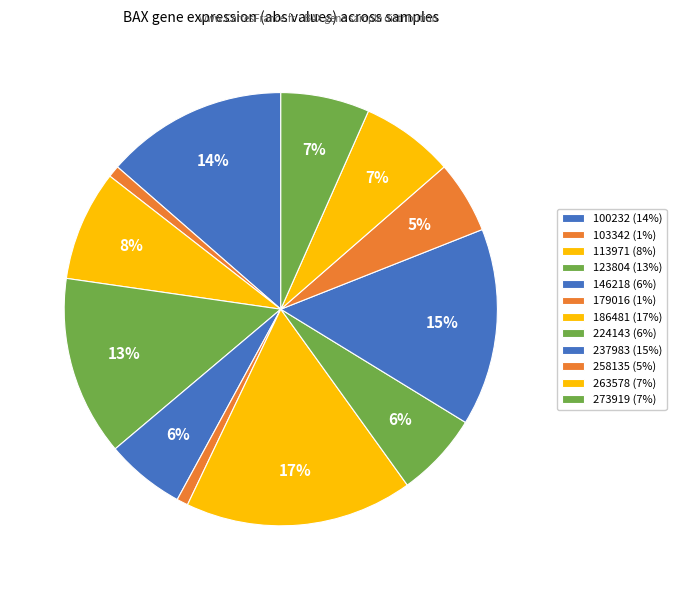

Count the number of slices in the pie.

12